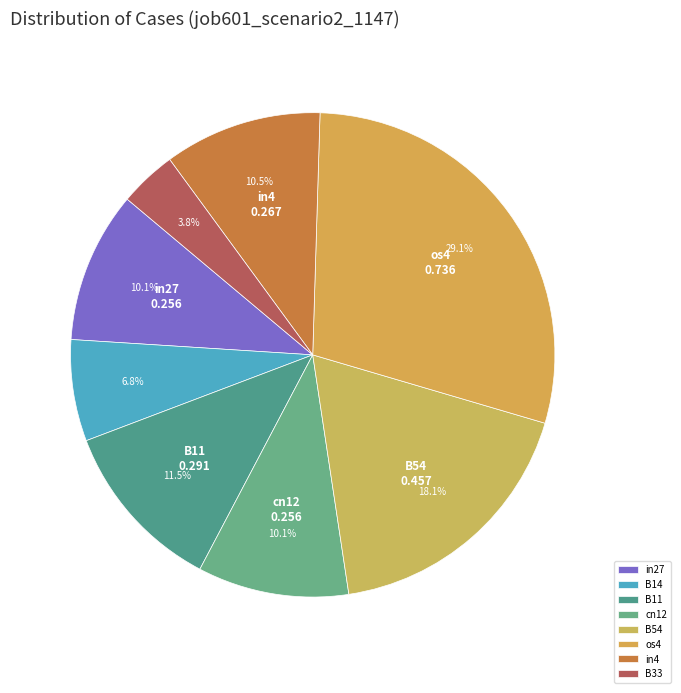

What percentage is the B14 slice, to the nearest percent?

7%